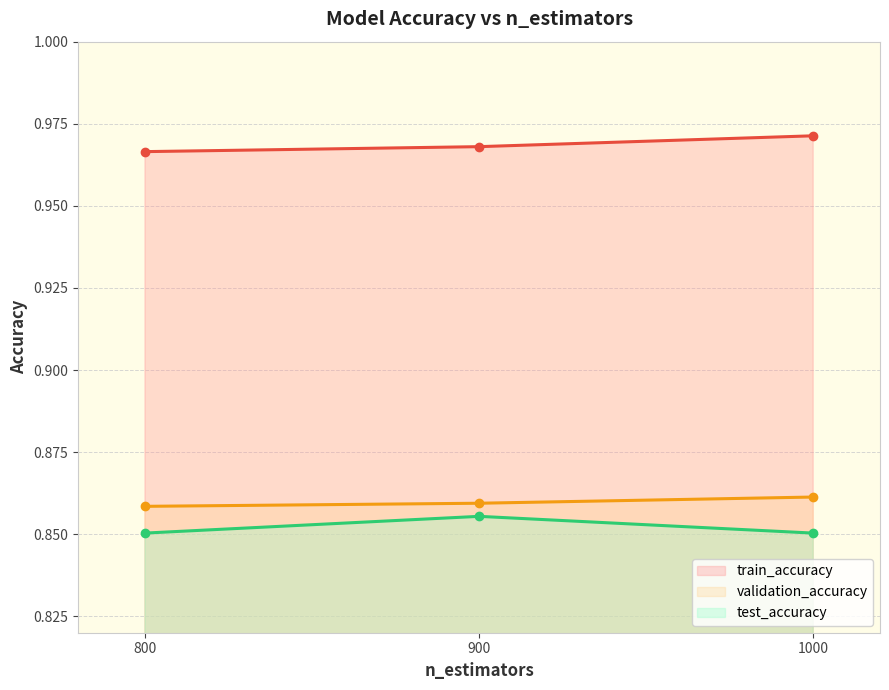

How many test_accuracy values are between 0 and 1?

3